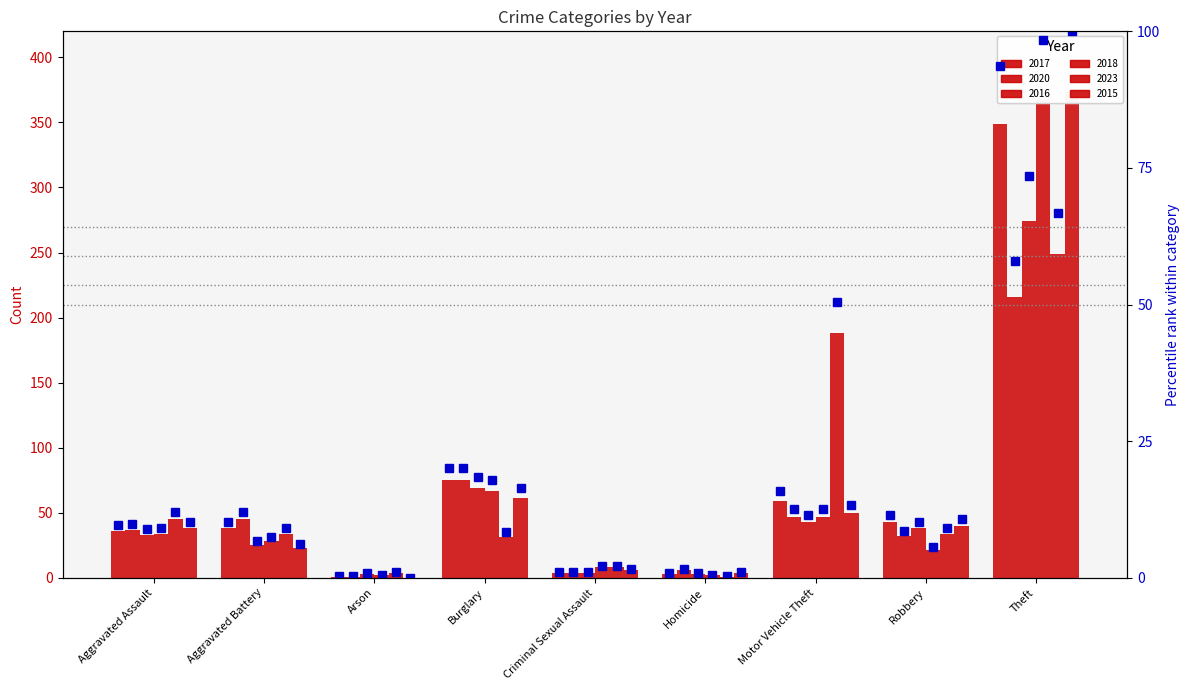

What is the difference between the 2016 %ile values at Aggravated Assault and Burglary?

9.7